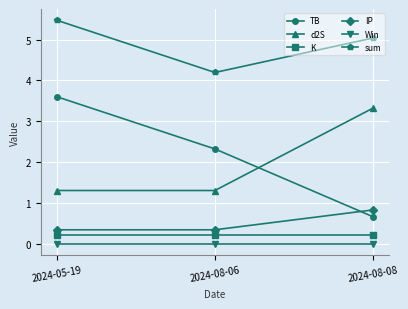

Reading left to right, extract all data points from this chart.

TB: 2024-05-19=3.6	2024-08-06=2.3	2024-08-08=0.7
d2S: 2024-05-19=1.3	2024-08-06=1.3	2024-08-08=3.3
K: 2024-05-19=0.2	2024-08-06=0.2	2024-08-08=0.2
IP: 2024-05-19=0.3	2024-08-06=0.3	2024-08-08=0.8
Win: 2024-05-19=0.0	2024-08-06=0.0	2024-08-08=0.0
sum: 2024-05-19=5.5	2024-08-06=4.2	2024-08-08=5.0